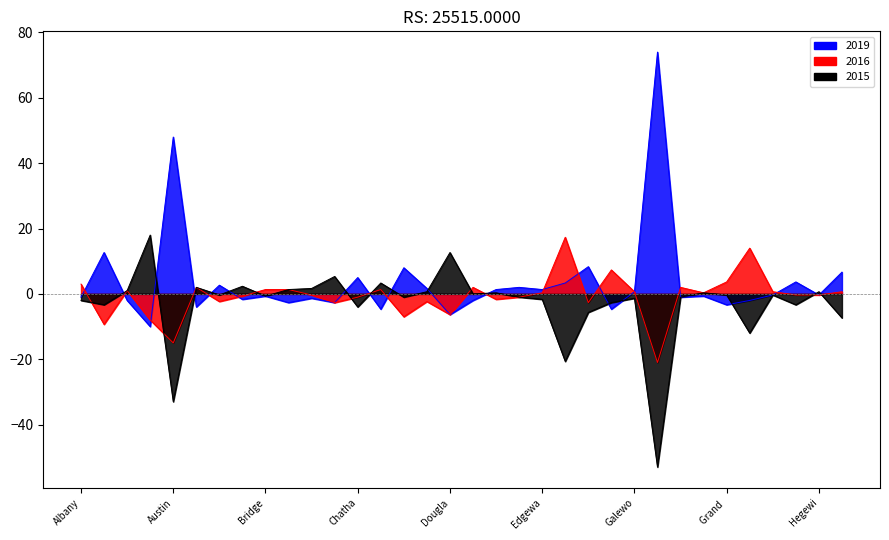

At which category does 2019 reach its first local peak?

Armour Square